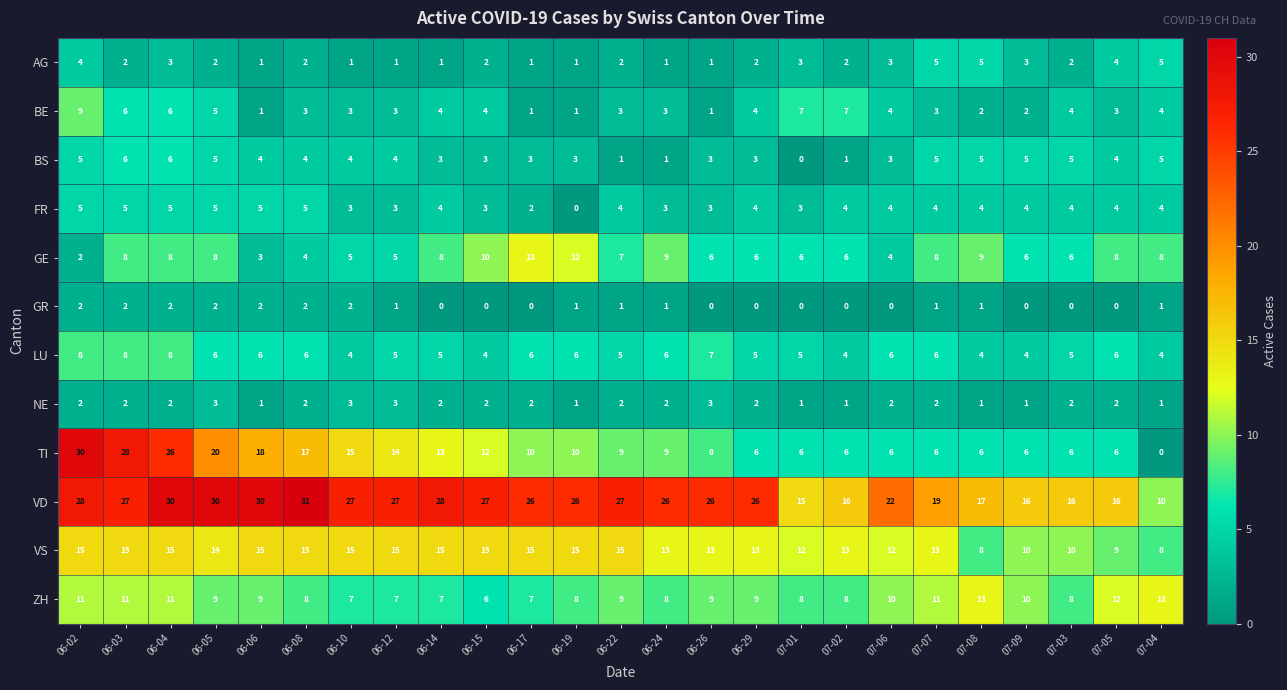

What is the spread (max minus min) of values at 06-02?

28